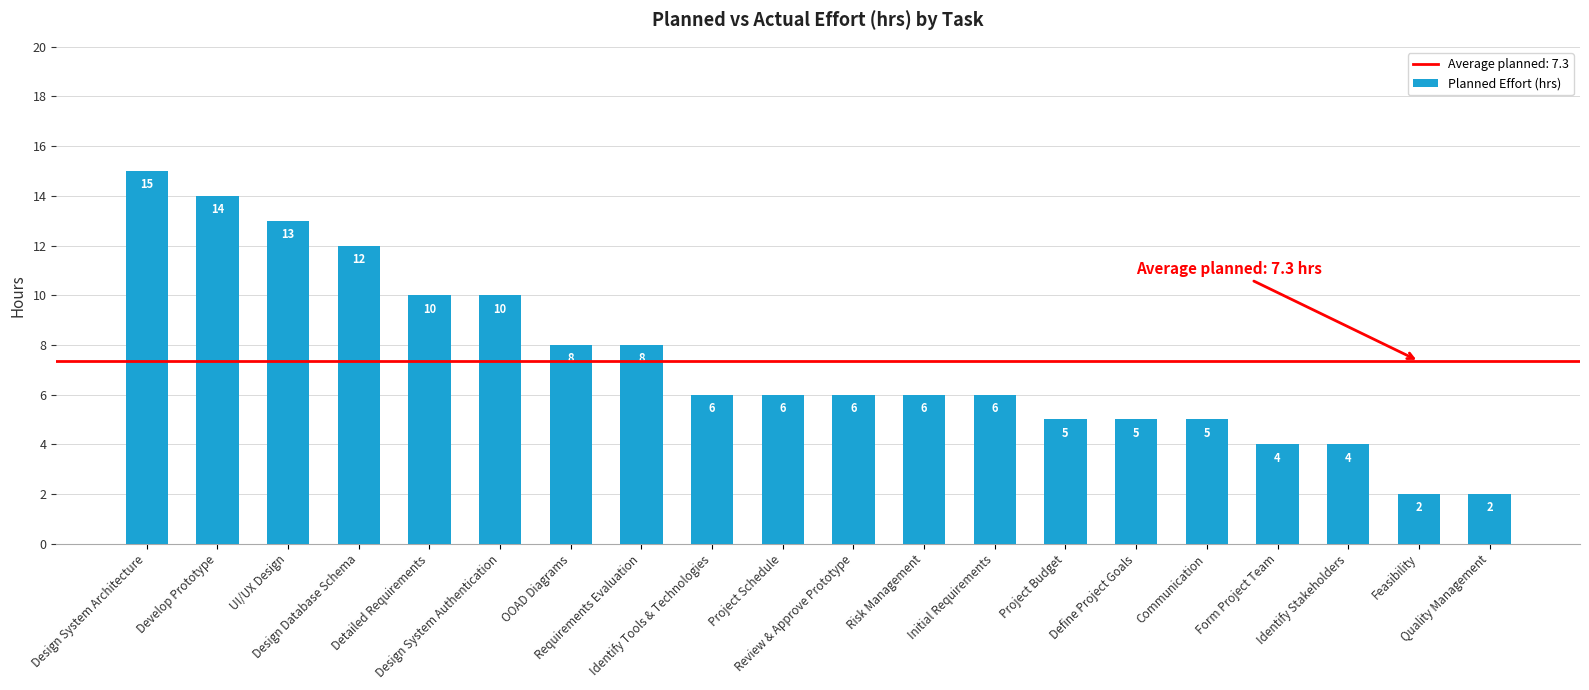

True or false: the data shows 3 at Identify Tools & Technologies.

False